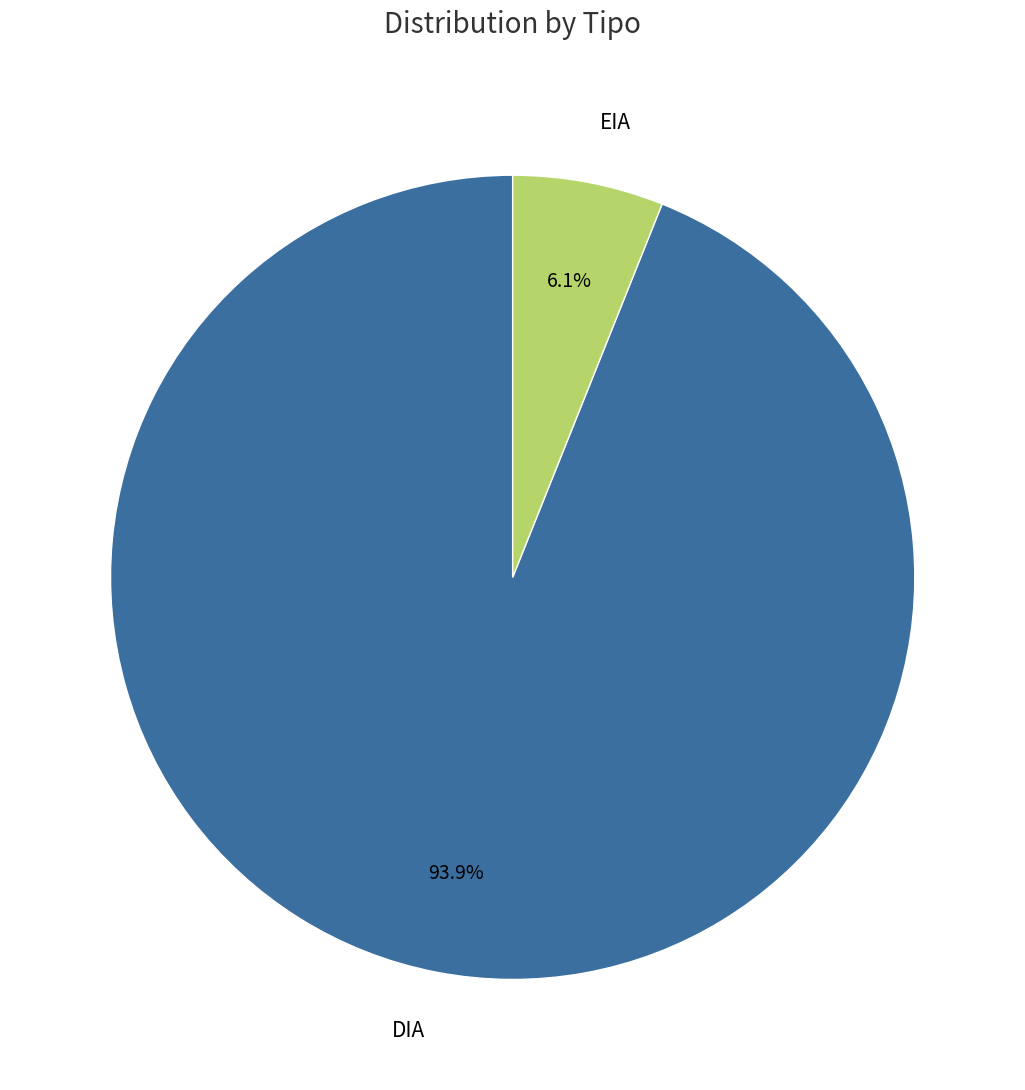

Which category has the smallest portion of the pie?

EIA